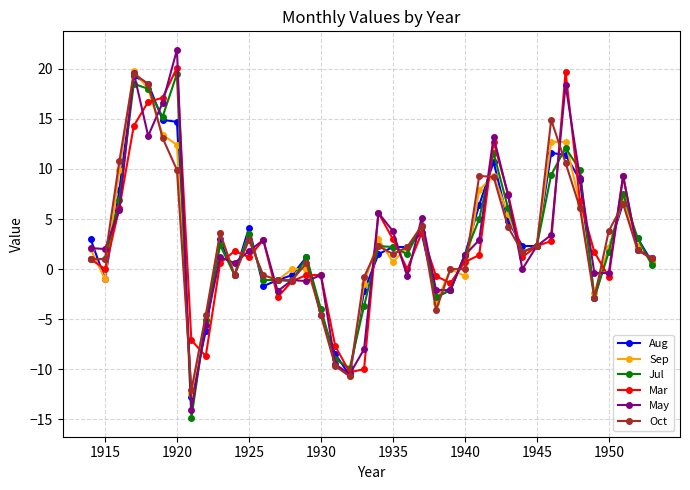

True or false: Oct has more than 2 points higher than both neighbors.

True